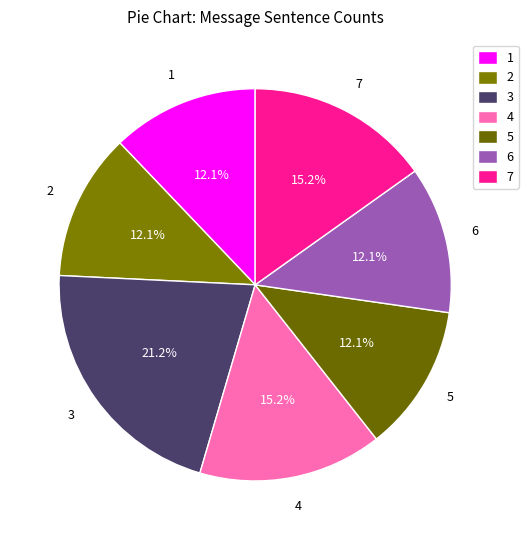

What is the ratio of the value at 6 to the value at 2?

1.0